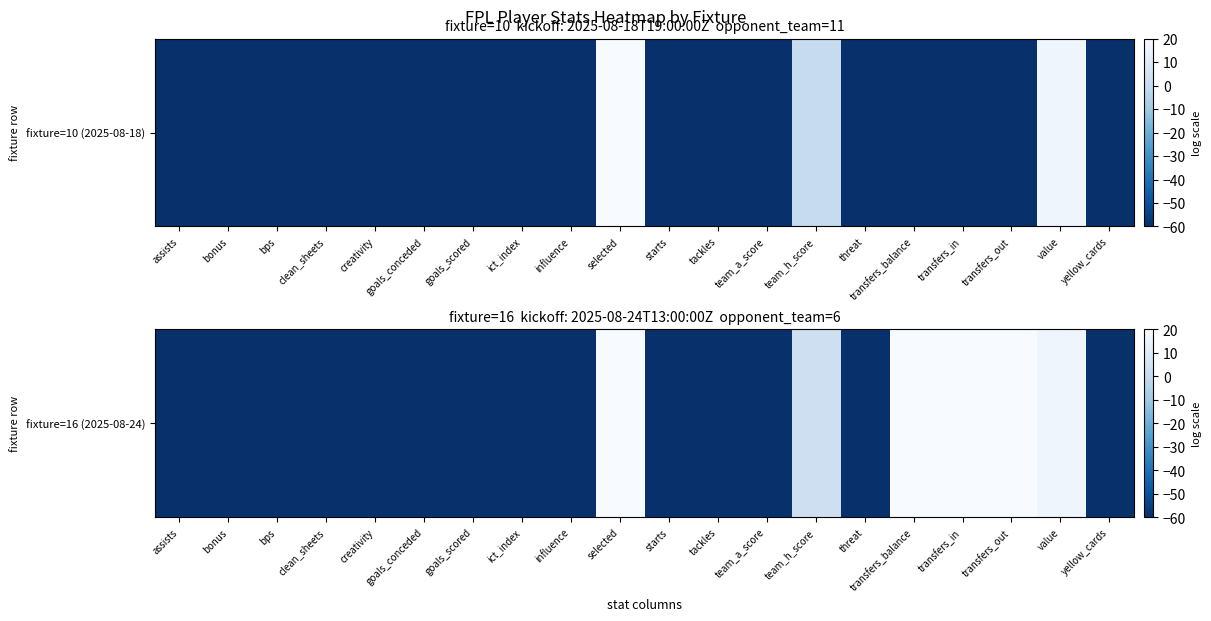

What value does the data have at assists?

-60.0